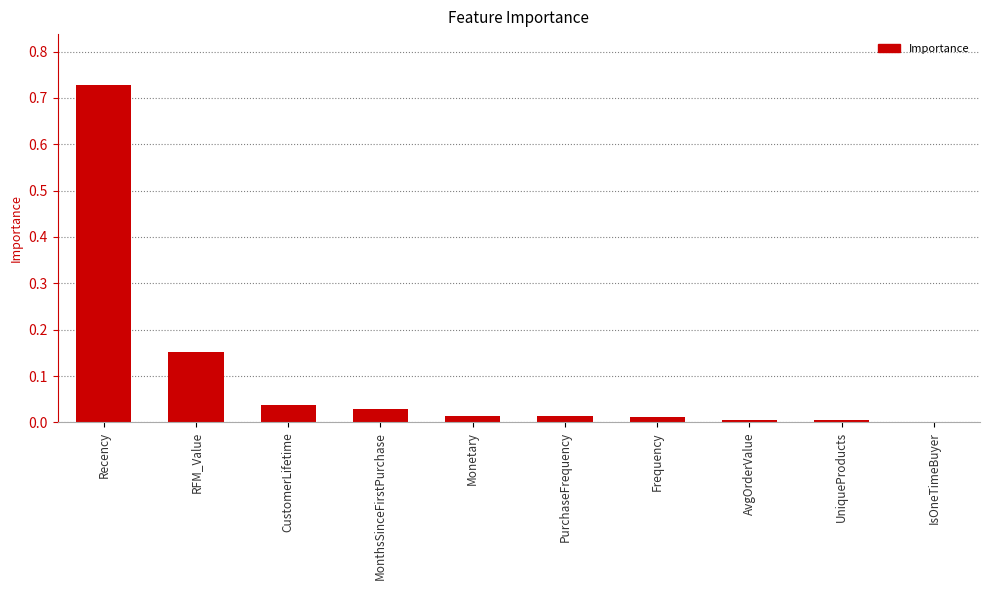

True or false: the data shows 0.0 at PurchaseFrequency.

True